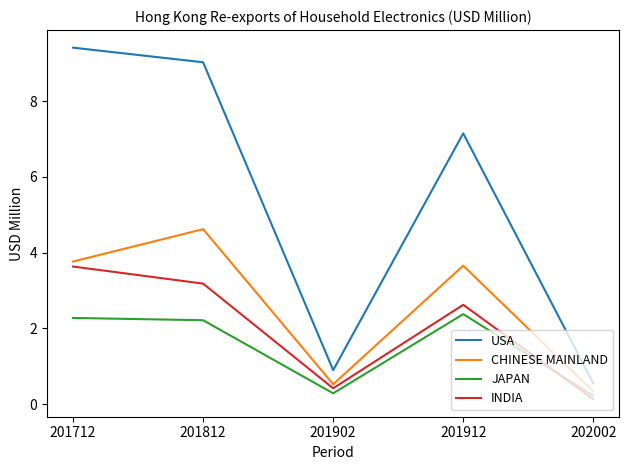

What is the difference between the maximum and minimum values in the USA series?

8.9